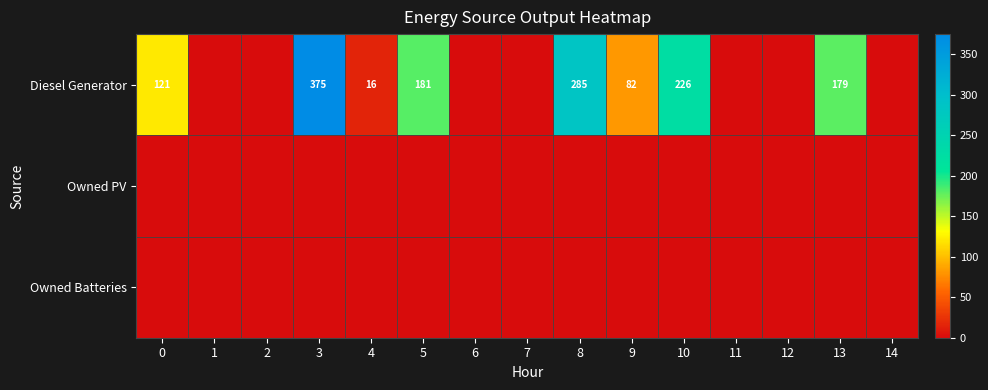

True or false: Diesel Generator has a value of 375 at 3.

True